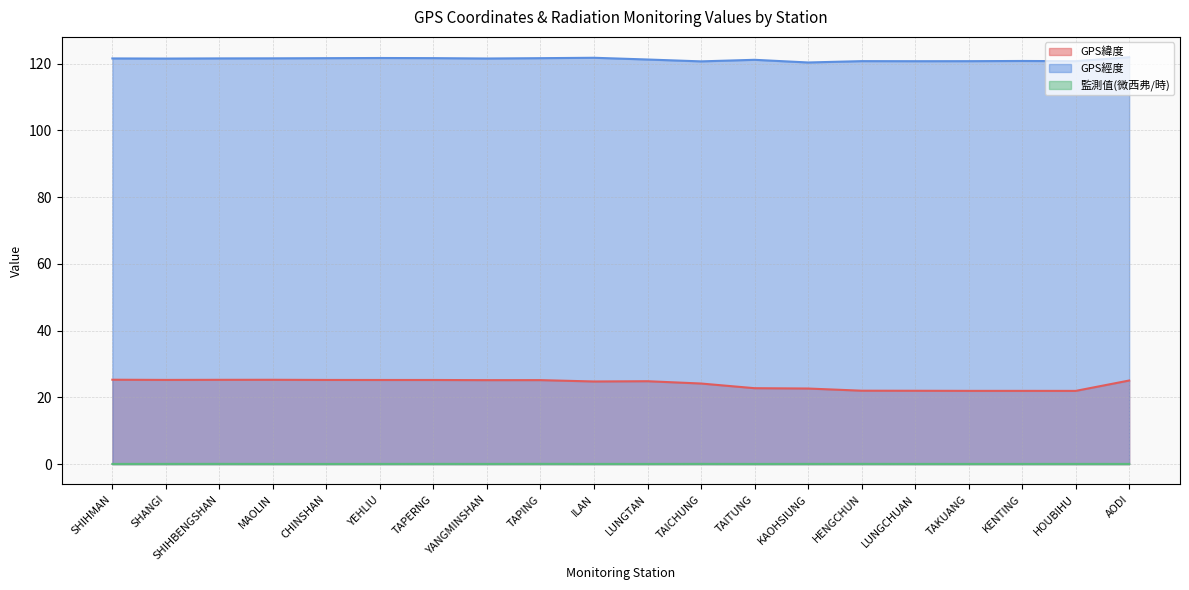

What is the label of the 16th point from the right?

CHINSHAN